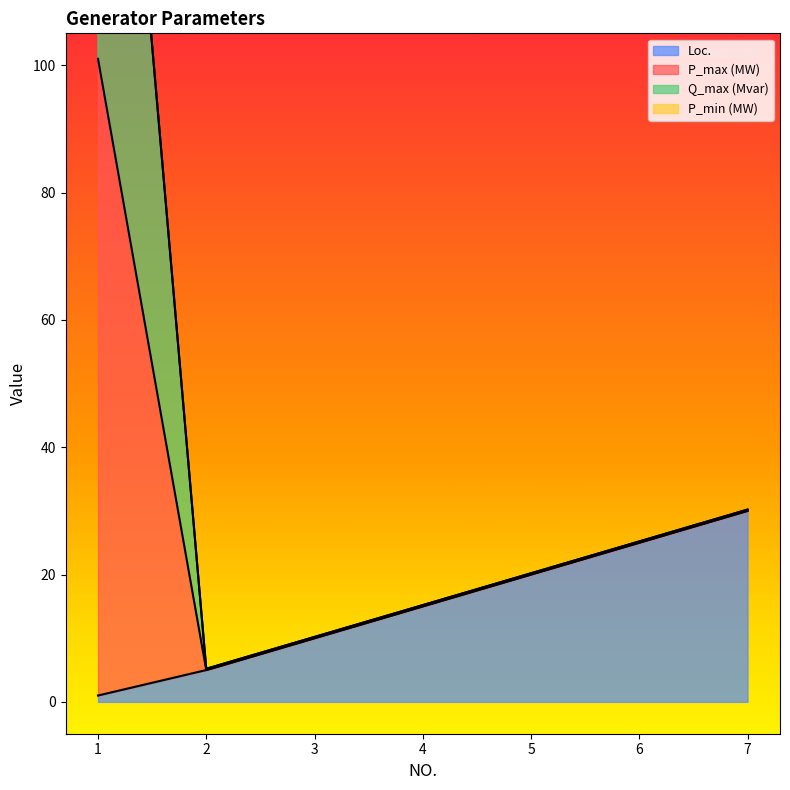

What is the sum of the Loc. values at 2 and 4?

20